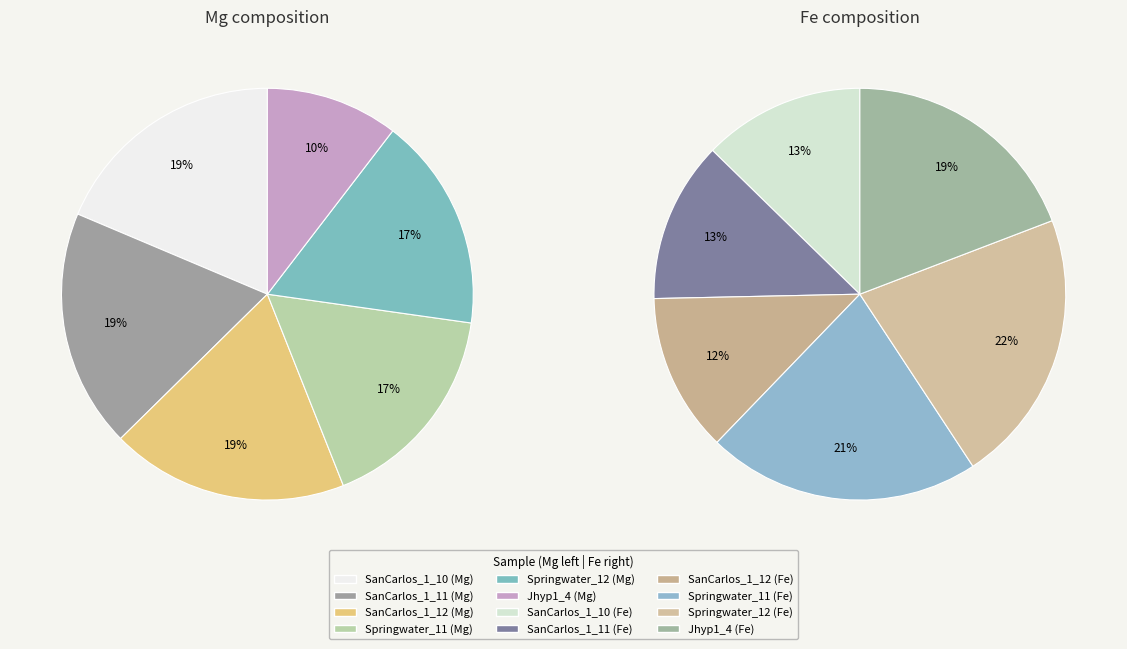

Between Springwater_12 and Jhyp1_4, which series saw the biggest shift?

Mg